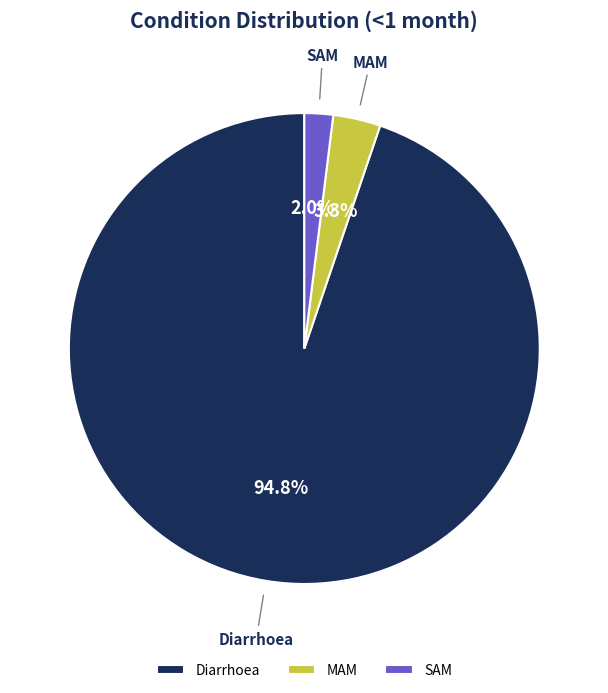

To the nearest percent, what is the combined percentage of Diarrhoea and MAM?

98%